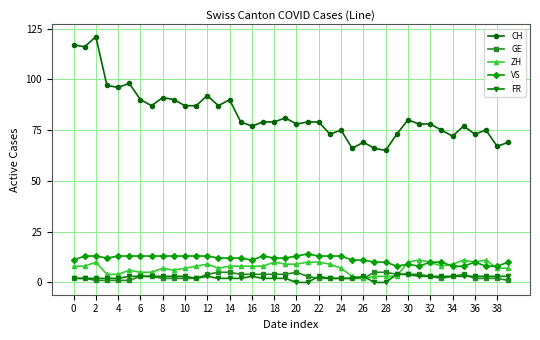

True or false: FR and VS cross at least once.

False